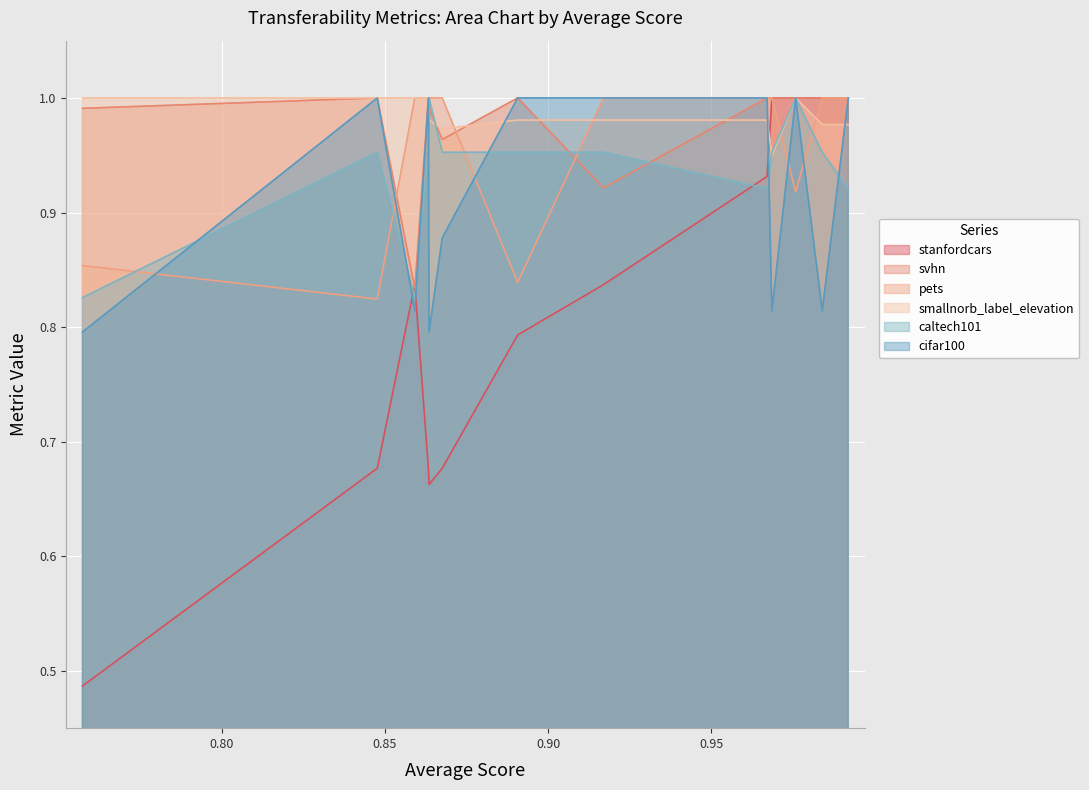

What is the minimum value for smallnorb_label_elevation?

0.9